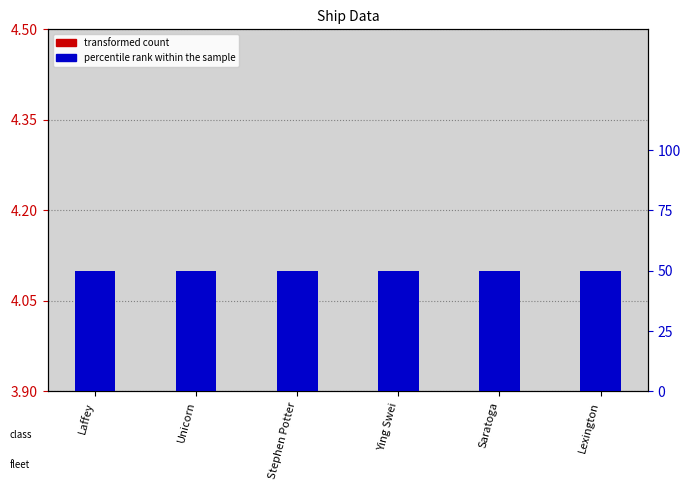

Does the chart contain any negative values?

No